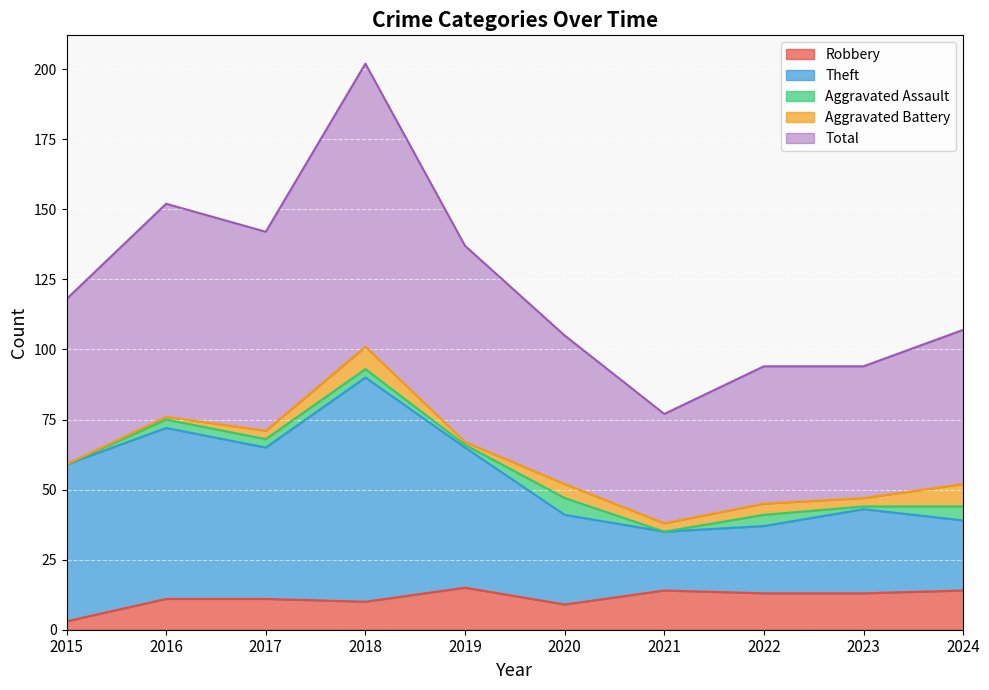

What is the maximum value shown in the chart?

202